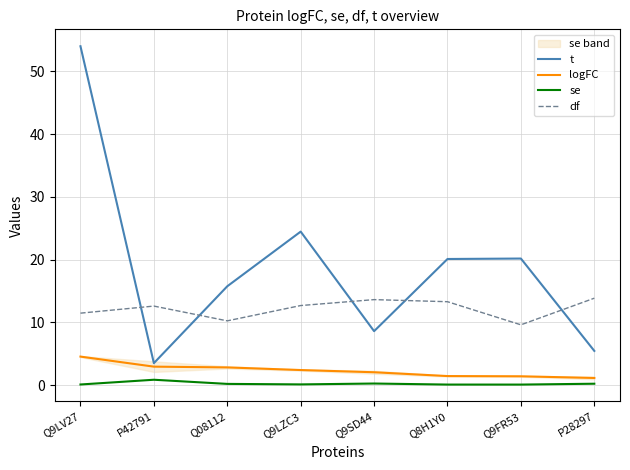

What is the label of the 2nd point from the left?

P42791